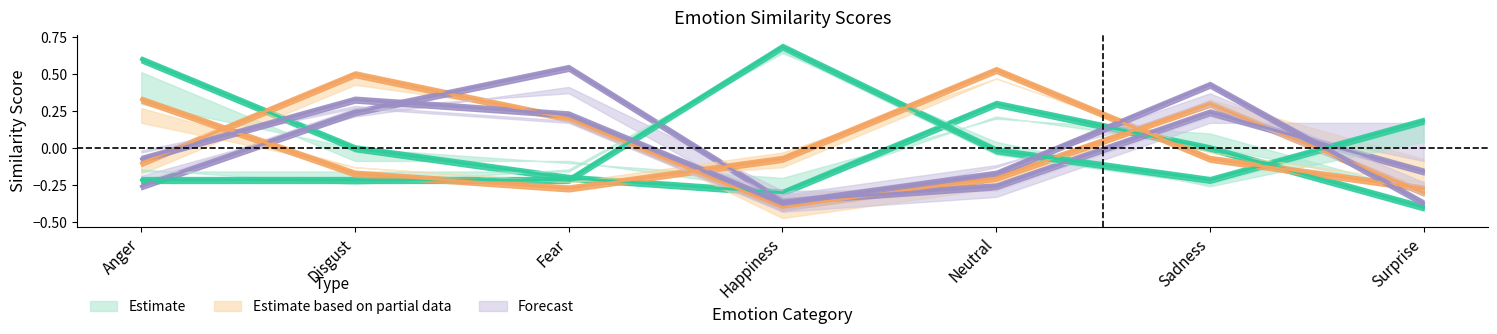

Reading left to right, transcribe all the data shown in this chart.

Anger_center: 0.6	0.0	-0.2	-0.3	0.3	0.0	-0.4
Disgust_center: -0.1	0.5	0.2	-0.4	-0.2	0.3	-0.3
Fear_center: -0.3	0.2	0.5	-0.4	-0.3	0.2	-0.2
Happiness_center: -0.2	-0.2	-0.2	0.7	-0.0	-0.2	0.2
Neutral_center: 0.3	-0.2	-0.3	-0.1	0.5	-0.1	-0.3
Sadness_center: -0.1	0.3	0.2	-0.4	-0.2	0.4	-0.4